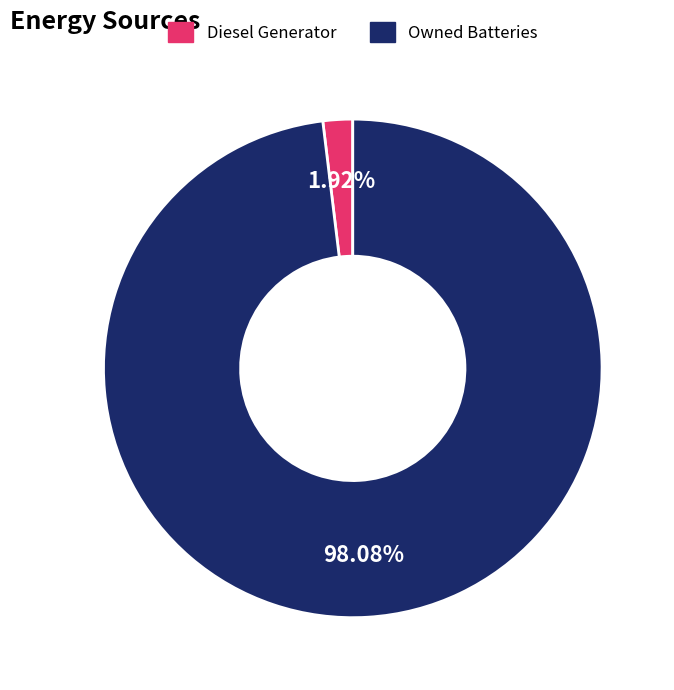

Is the sum of Owned Batteries and Diesel Generator greater than half?

Yes